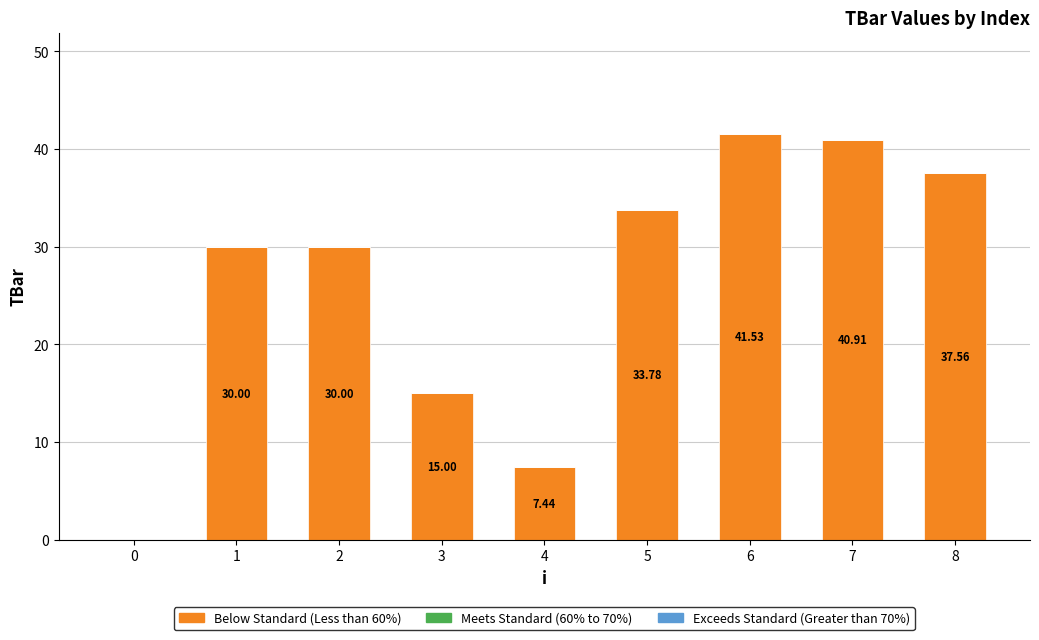

Approximately how many times larger is the value at 3 compared to 5?

0.4